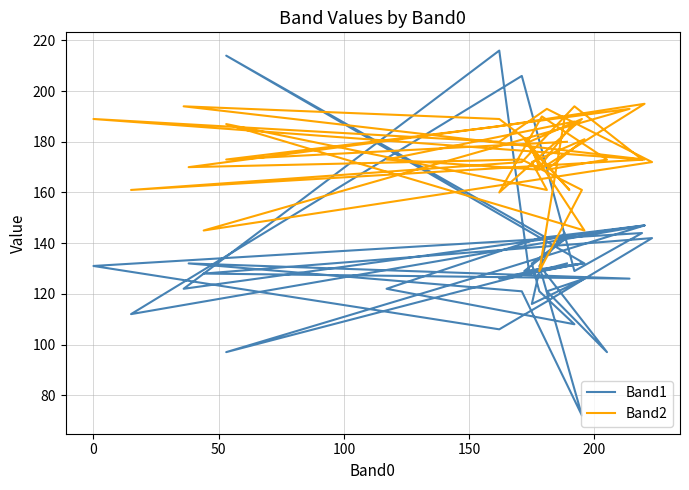

Which series has the largest range (max minus min)?

Band1